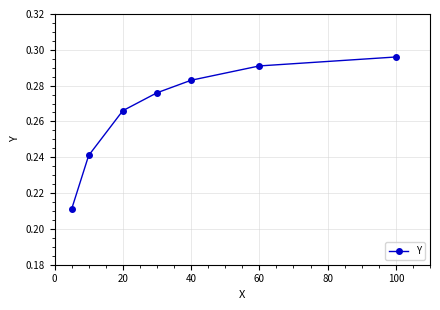

How many values are between 0 and 1?

7